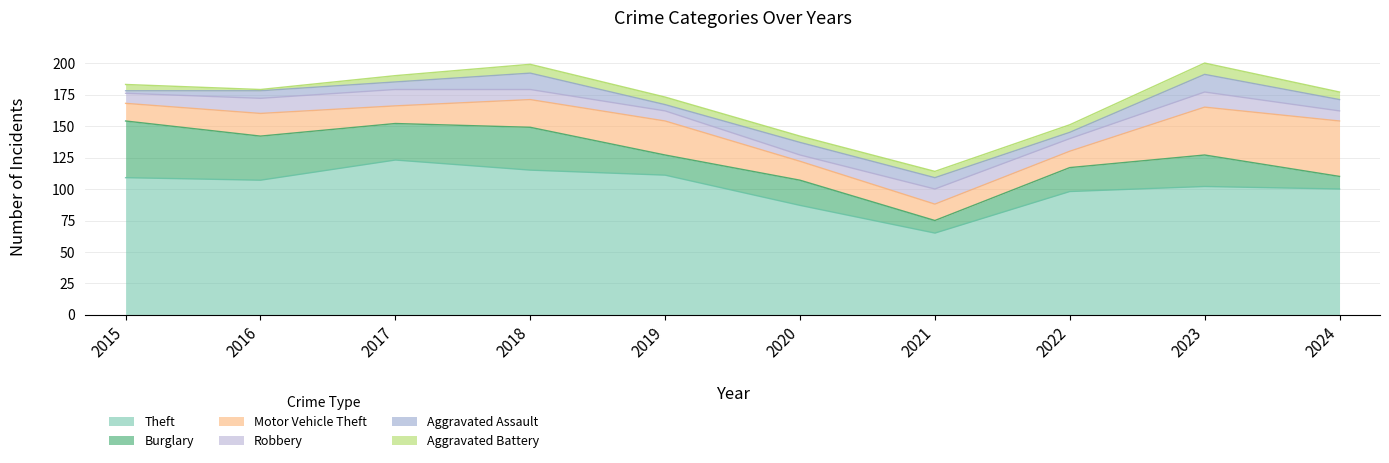

Which series has the largest total across all categories?

Theft